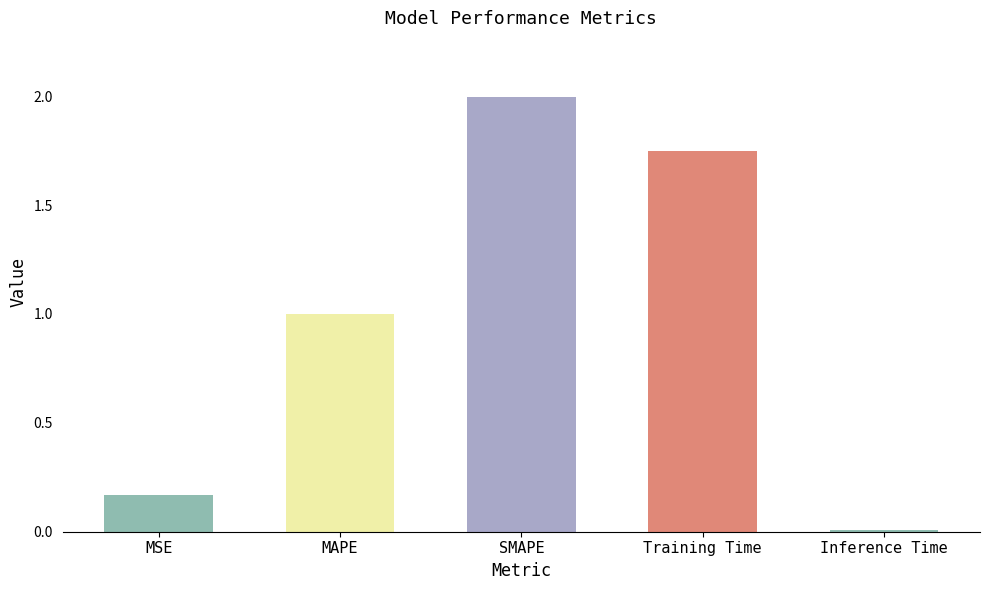

True or false: the data shows 2.0 at SMAPE.

True